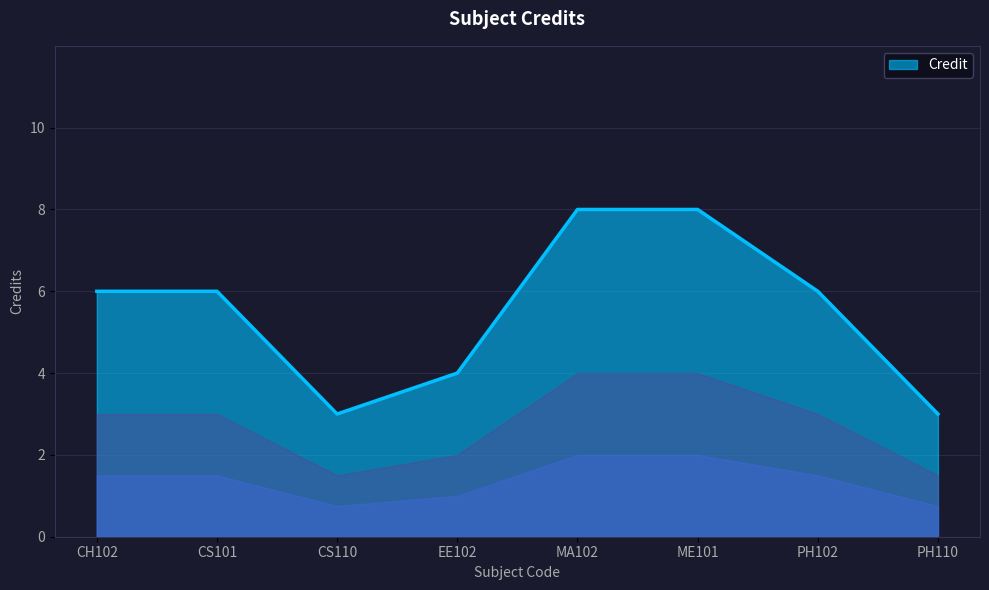

The value at ME101 is 8. True or false?

True